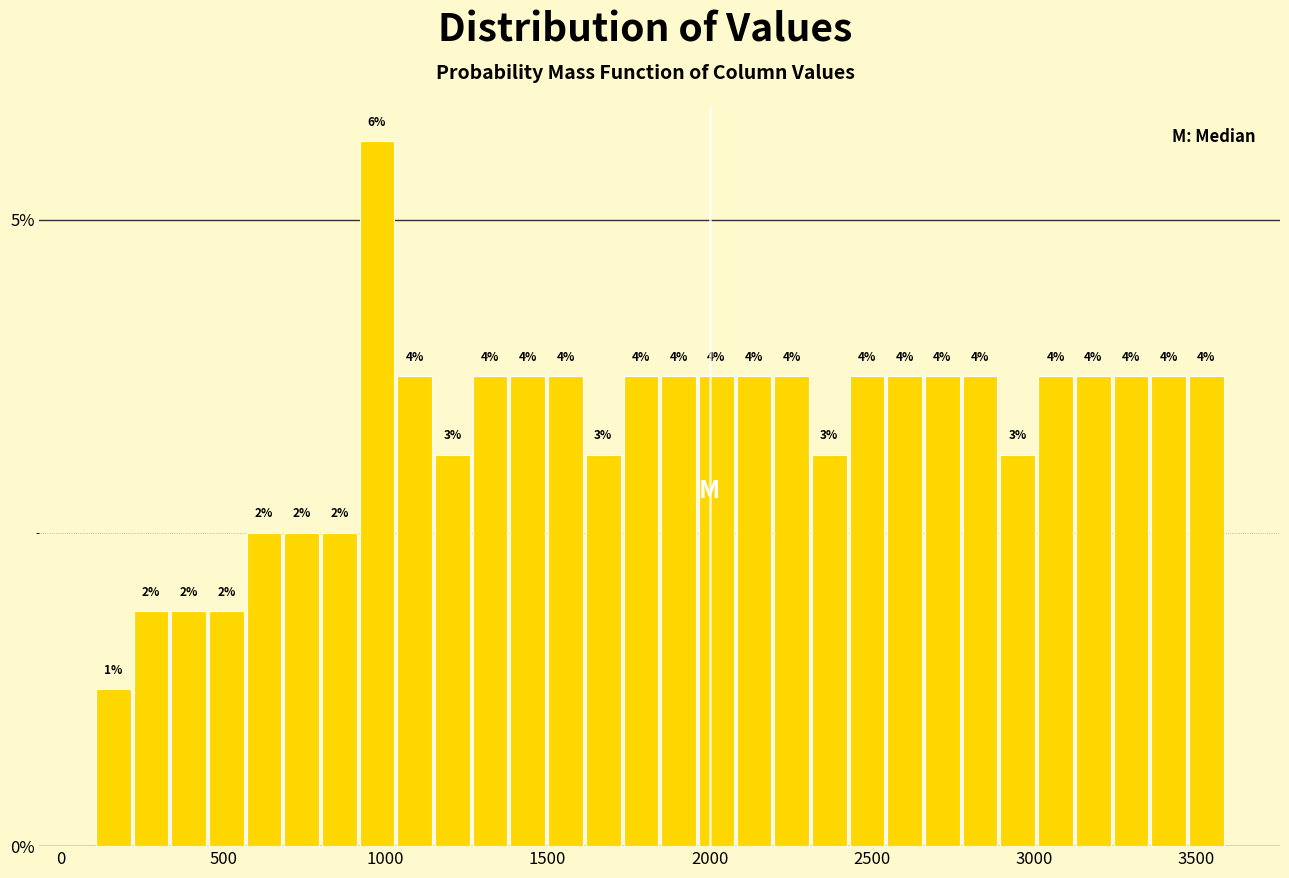

Read against the x-axis, roughly where is the centre of the tallest bar?

950